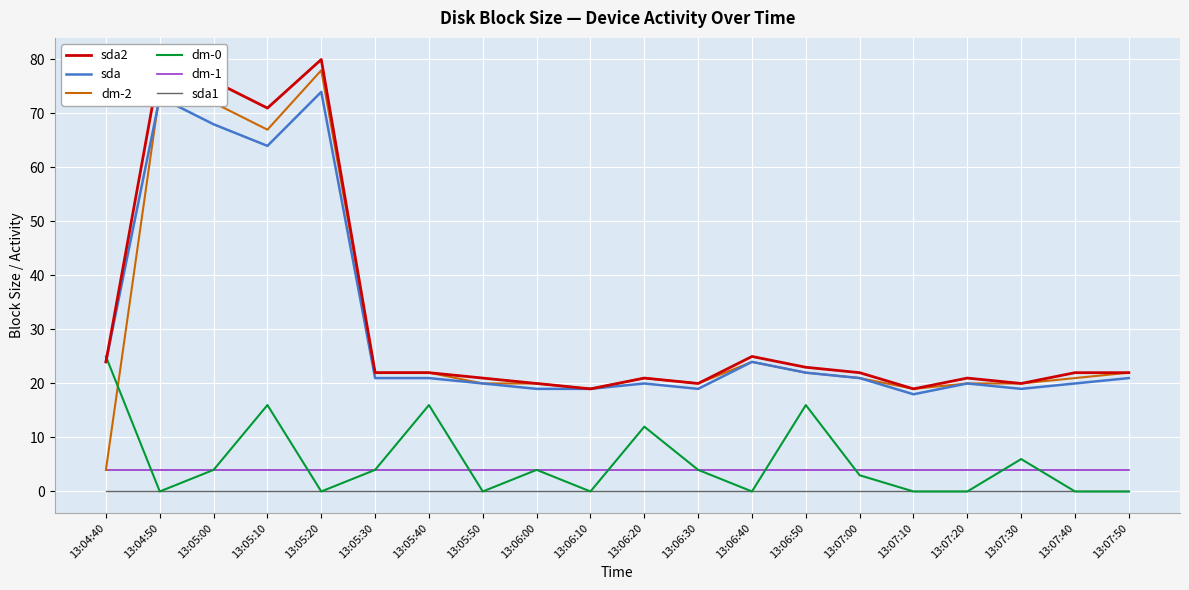

At which label is dm-2 closest to 41?

13:06:40